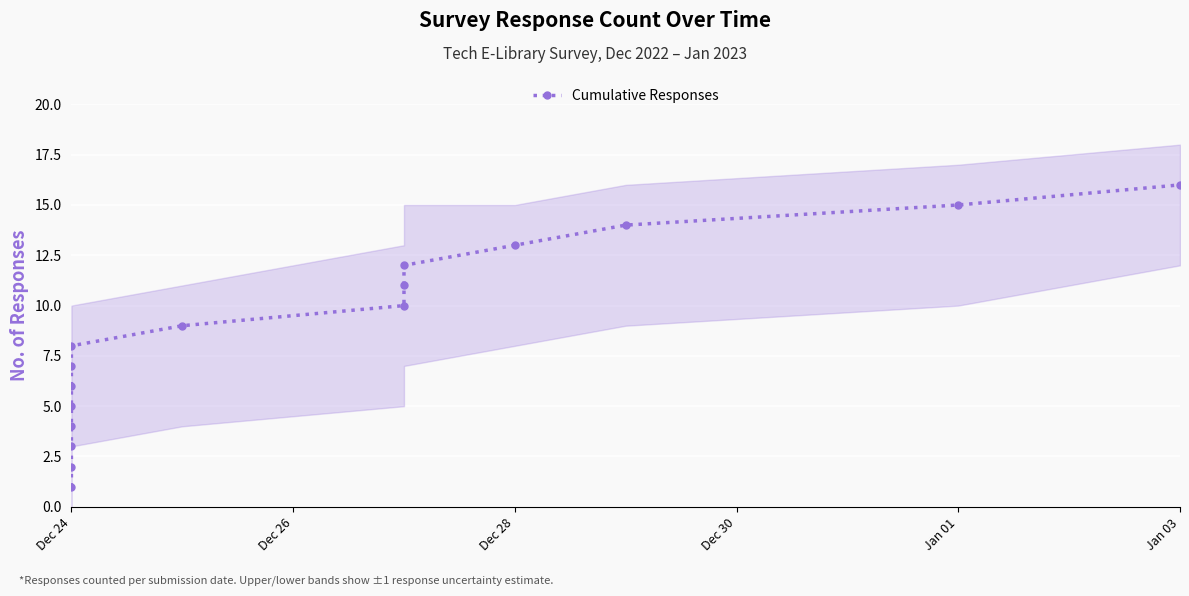

What is the difference between the maximum and minimum values?

15